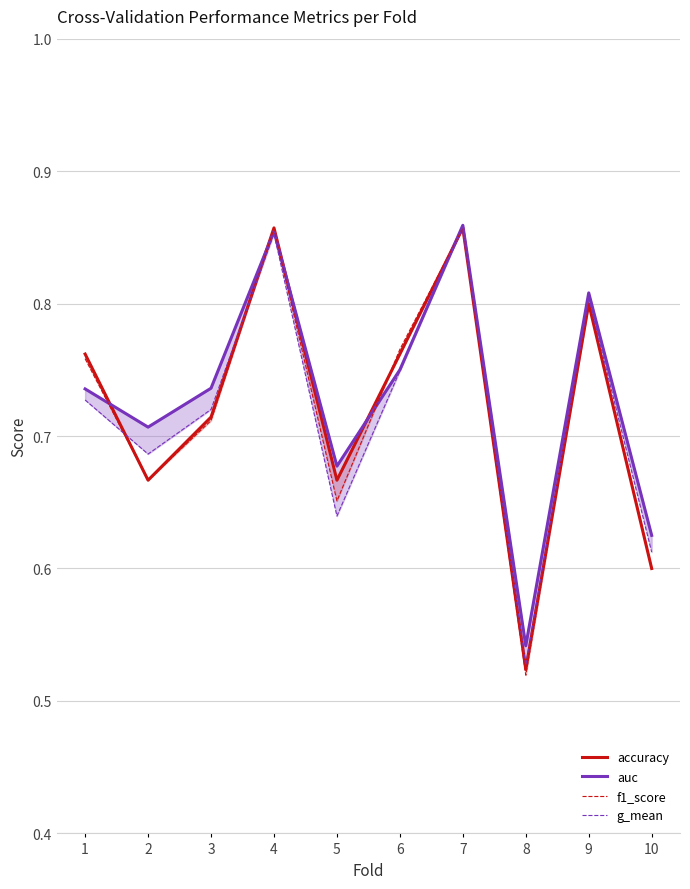

What is the difference between the maximum and minimum values in the accuracy series?

0.3